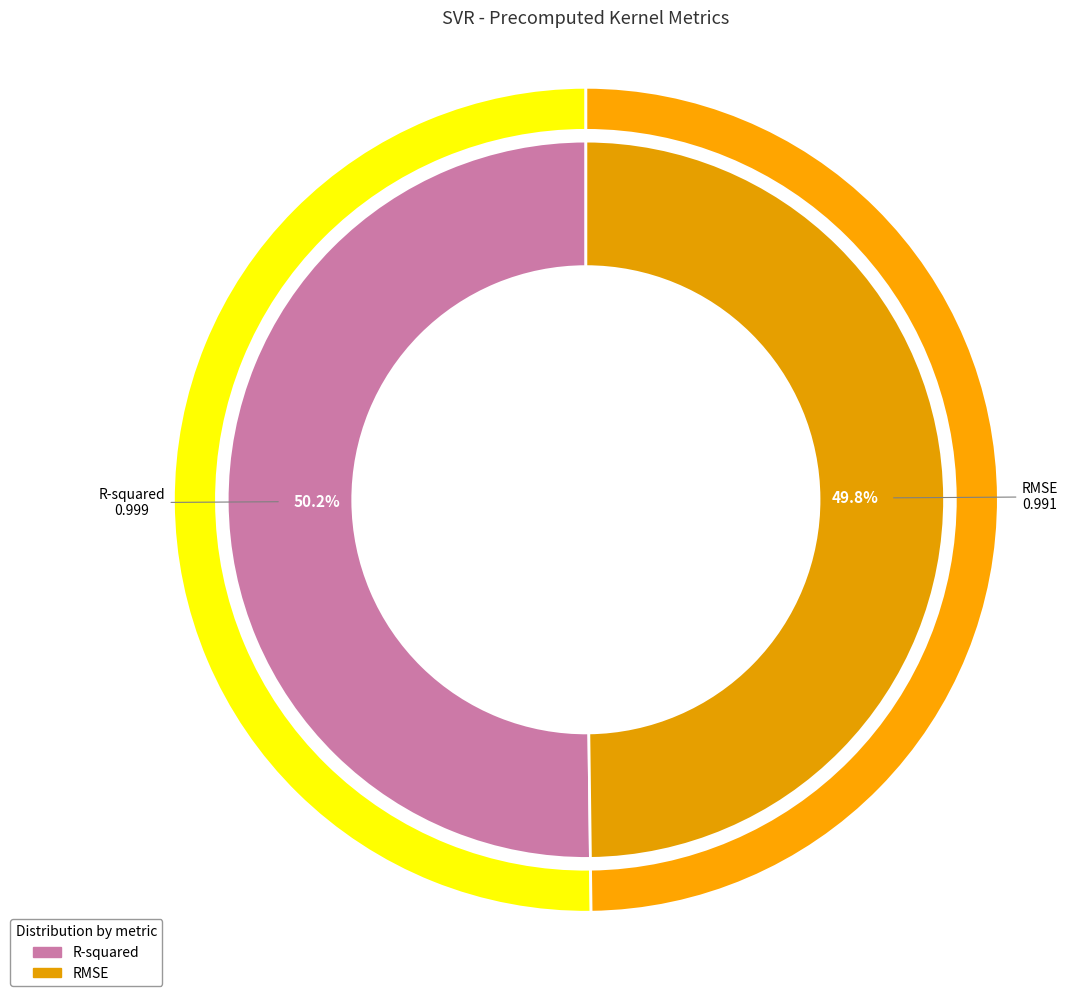

Between RMSE and R-squared, which is larger?

R-squared